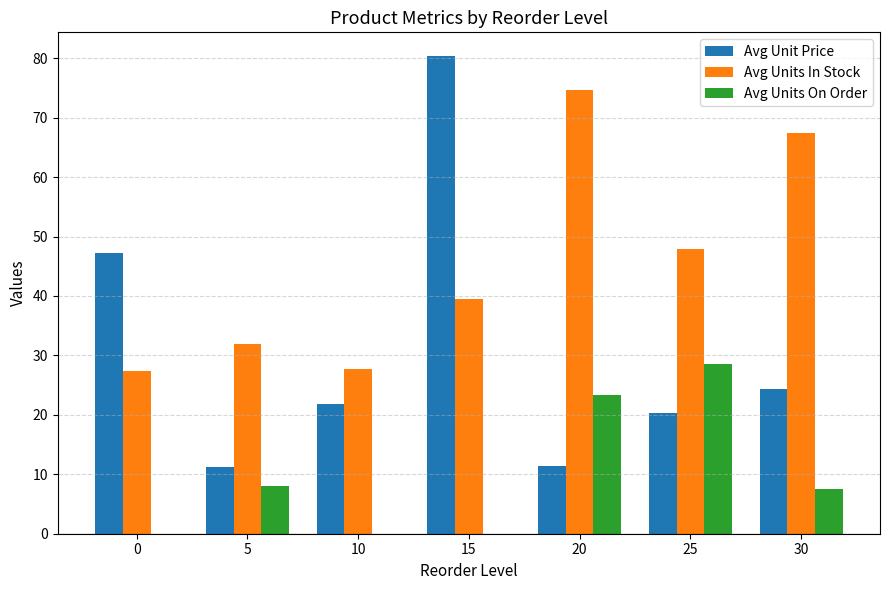

What is the total value across all series at 30?

99.3